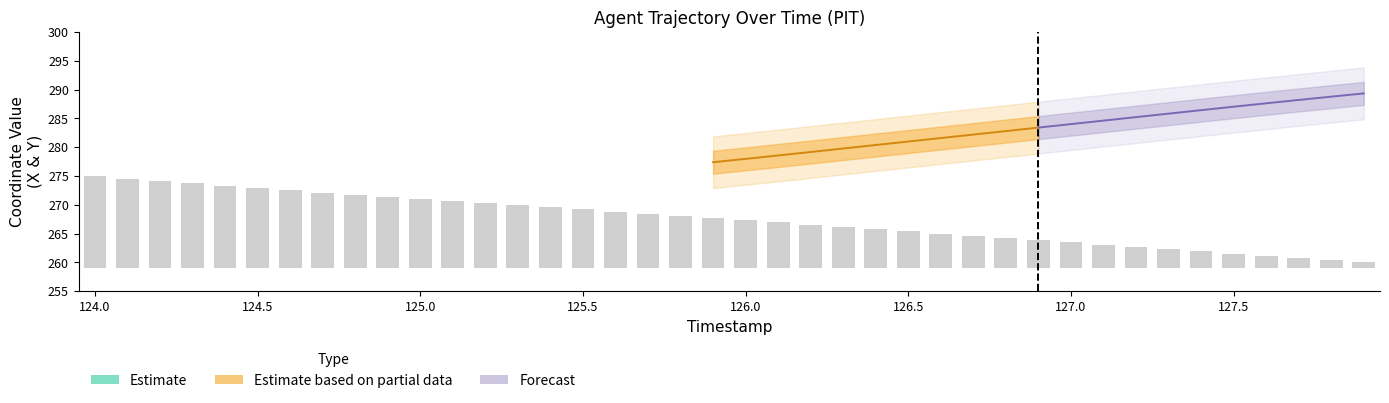

Does the chart contain any negative values?

No